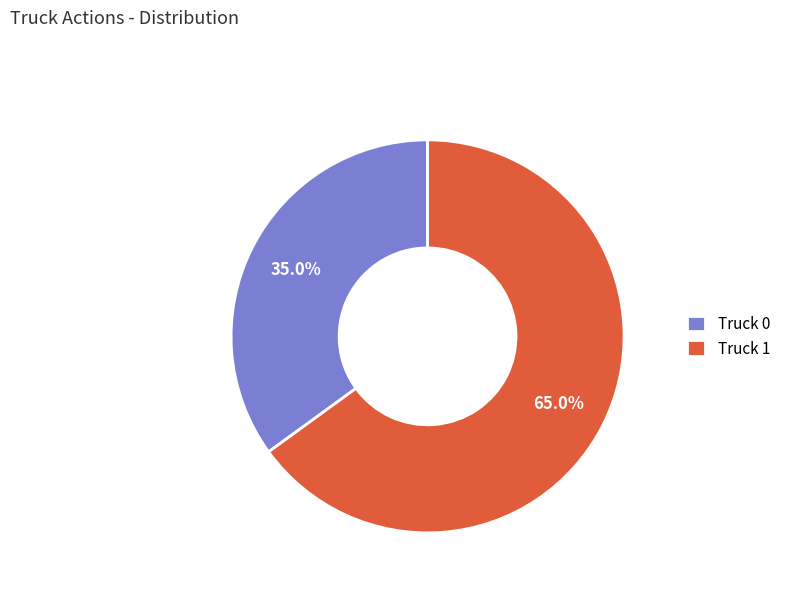

To the nearest percent, what is the combined percentage of Truck 0 and Truck 1?

100%